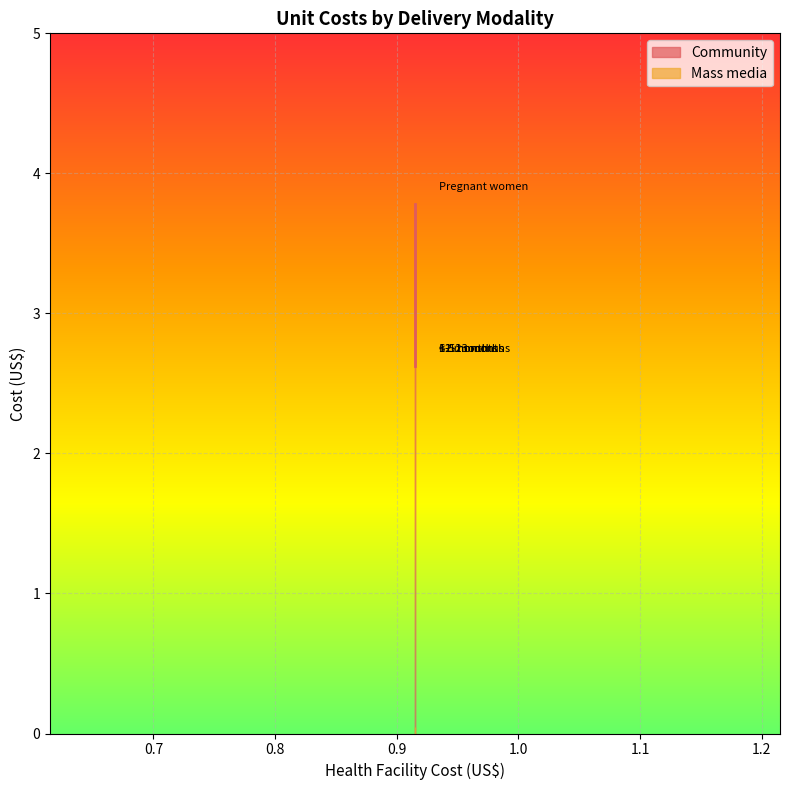

How many lines are shown in the chart?

1